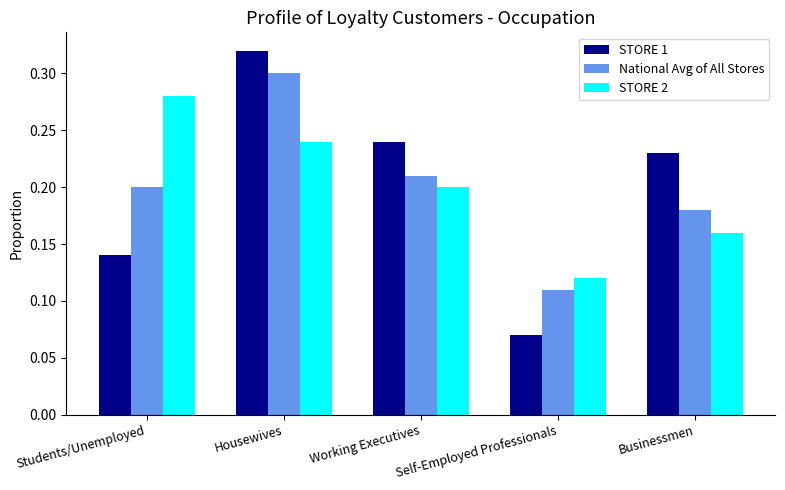

Rank the series by their maximum value, from lowest to highest.

STORE 2, National Avg of All Stores, STORE 1